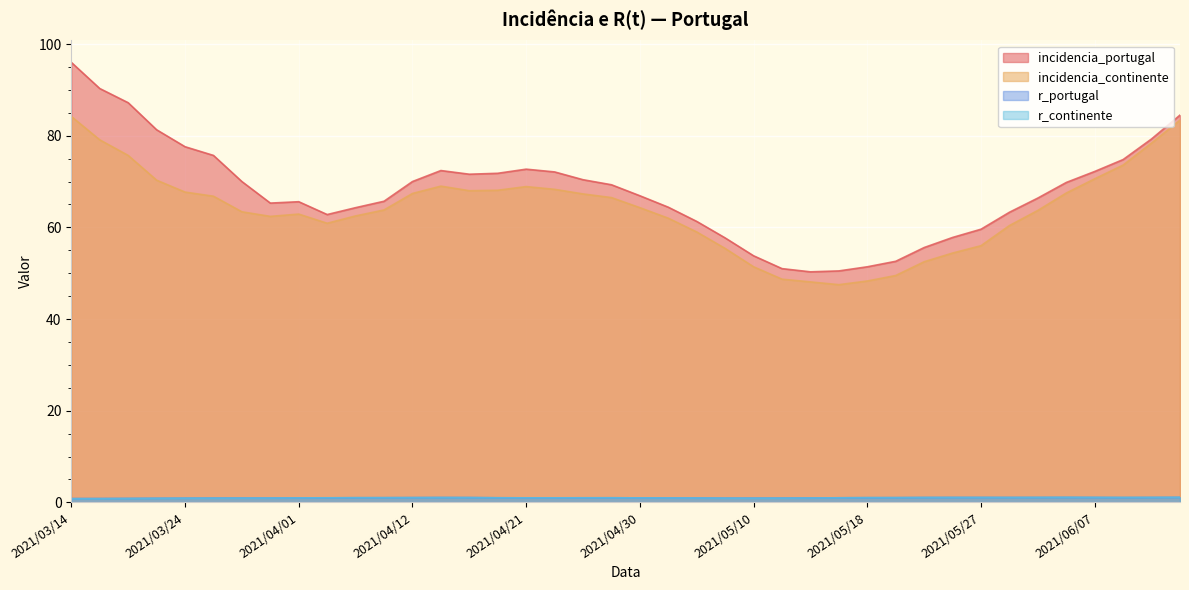

What is the label of the 2nd point from the left?

2021/03/16